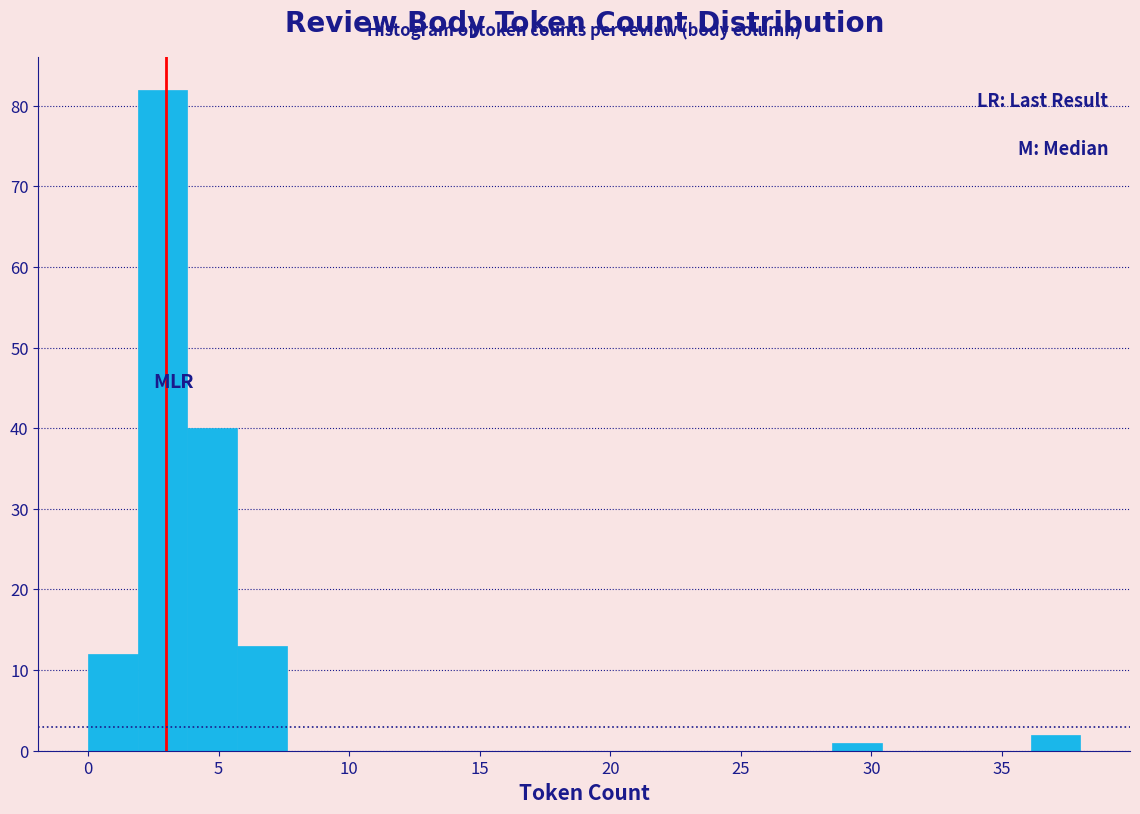

Around what value on the x-axis is the tallest bar? Give the approximate position of its centre, as read against the axis.

3.0